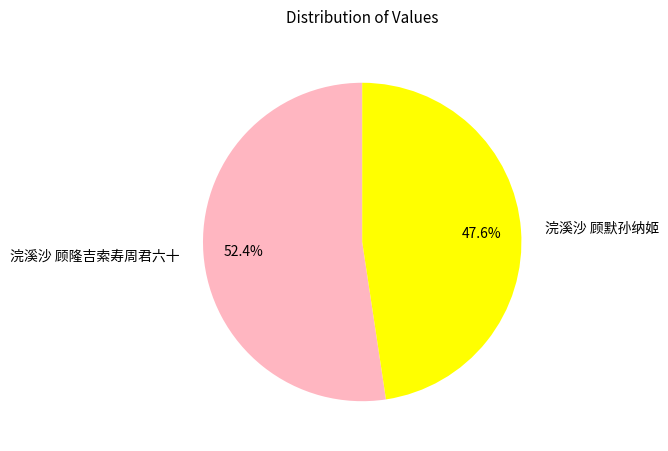

To the nearest percent, what is the difference between the largest and smallest slice percentages?

5%